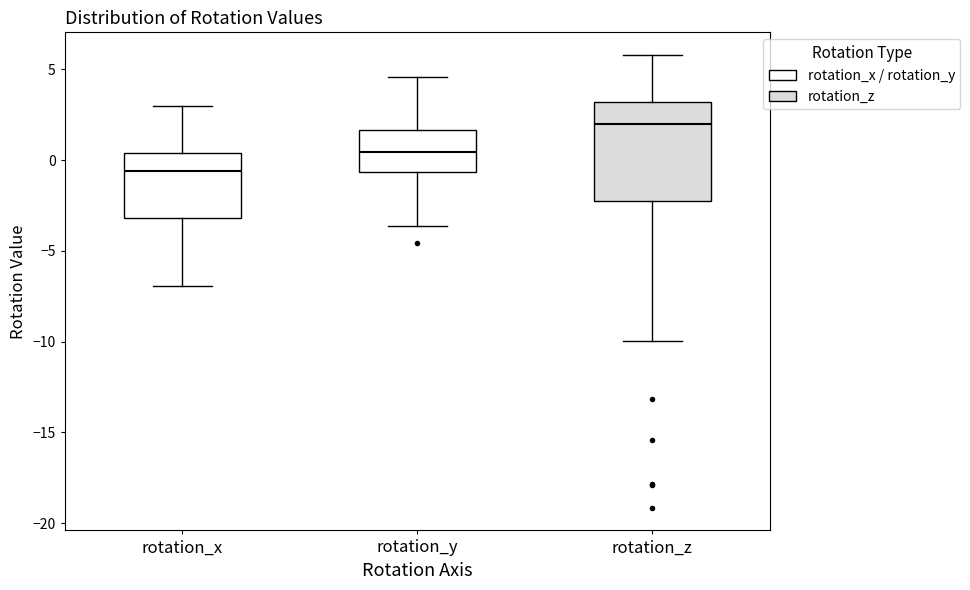

Reading left to right, transcribe this box plot: for each box, give where its median line is, the range the box spans, and where its two whiskers end, as read against the y-axis. The values are not printed on the chart, so give them approximately, as read against the axis.

rotation_x: median -0.5, box -3.0 to 0.5, whiskers -7.0 to 3.0
rotation_y: median 0.5, box -0.5 to 1.5, whiskers -3.5 to 4.5
rotation_z: median 2.0, box -2.5 to 3.0, whiskers -10.0 to 6.0